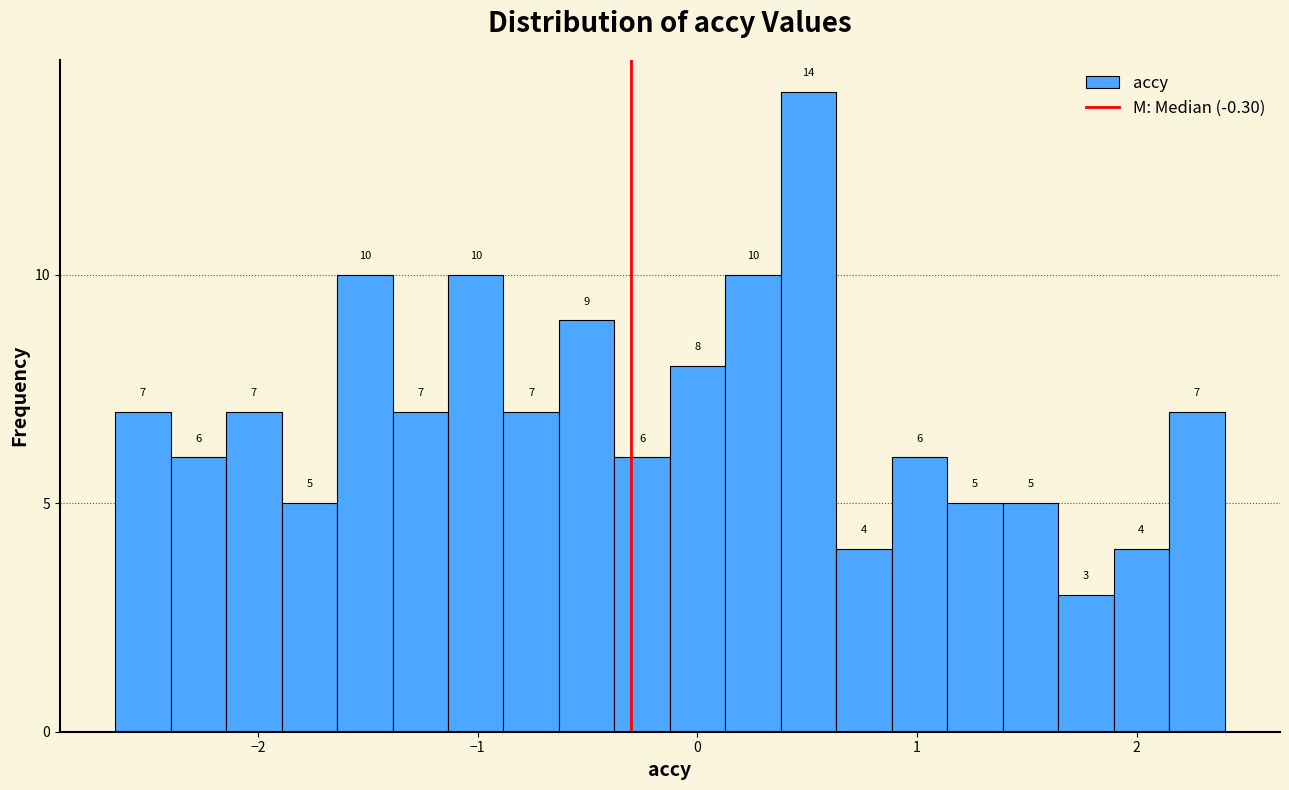

Read against the x-axis, roughly where is the centre of the tallest bar?

0.5